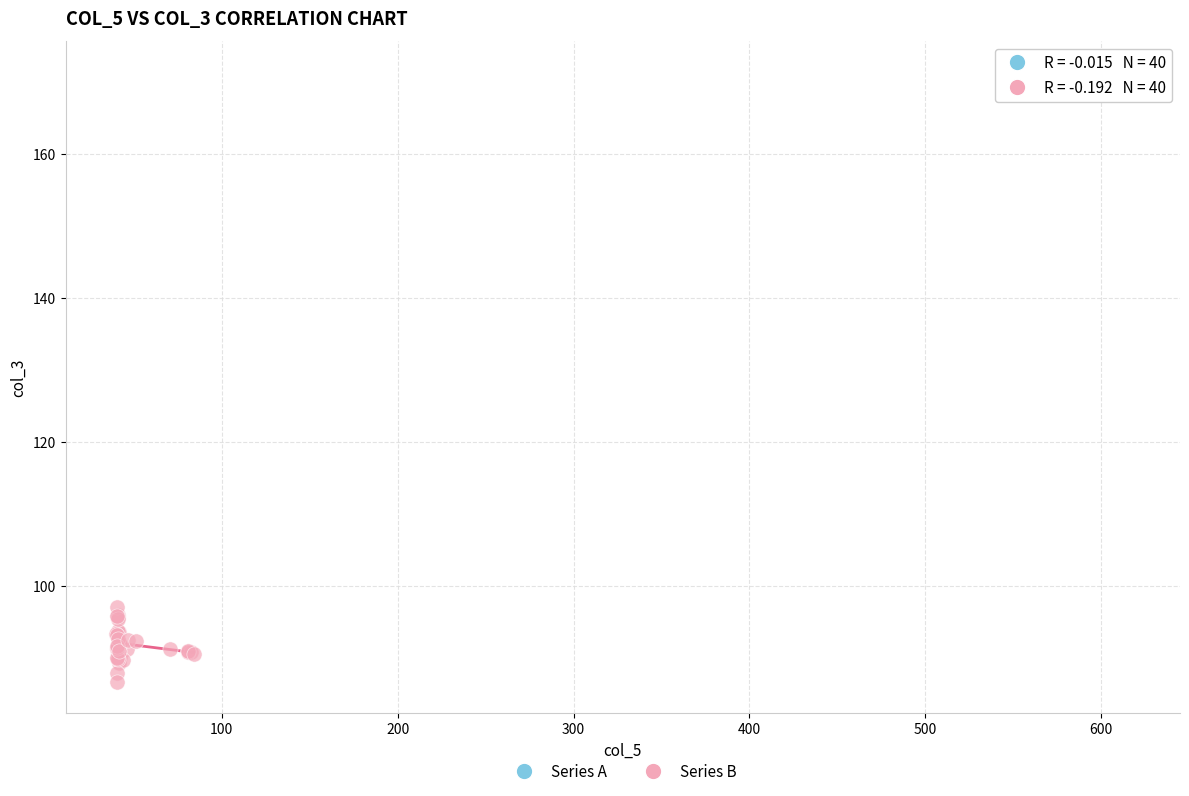

Which series has the largest Y range (max minus min)?

Series B